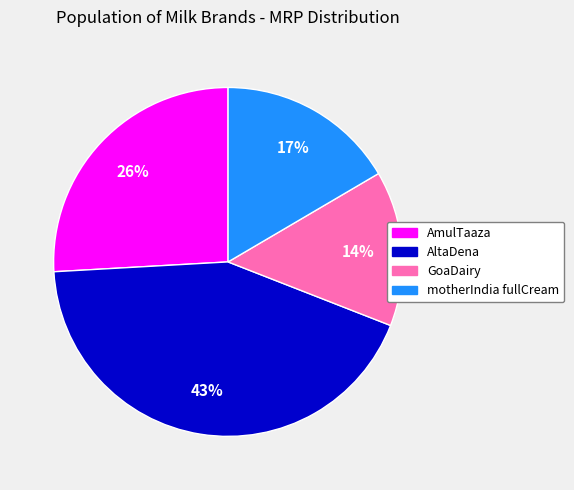

Is it true that AmulTaaza is 26% of the pie?

True